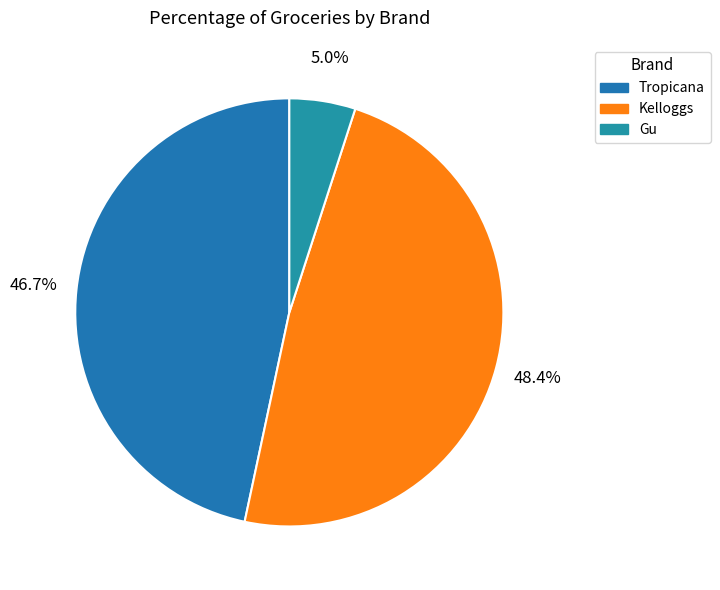

What percentage is NOT represented by Gu?

95.0%